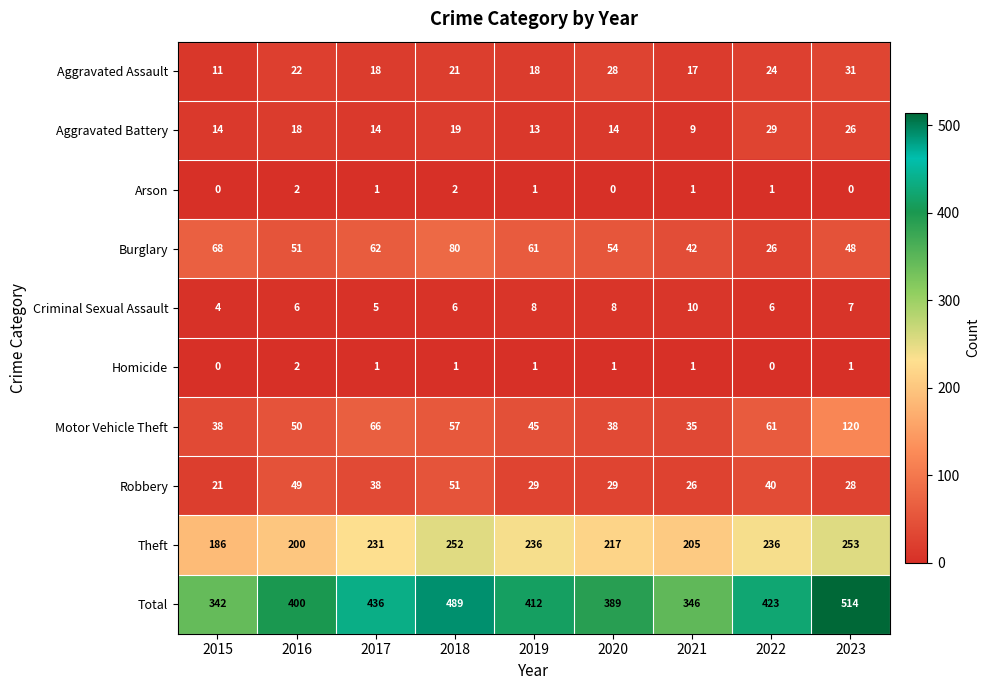

Between 2016 and 2018, which series saw the biggest shift?

Total